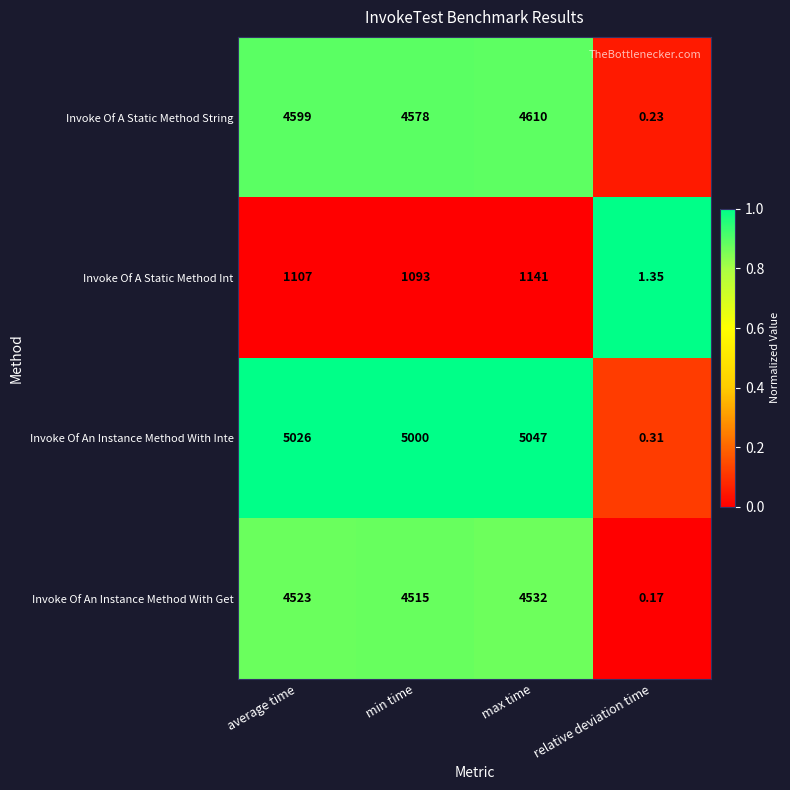

At which category does the chart reach its minimum across all series?

relative deviation time